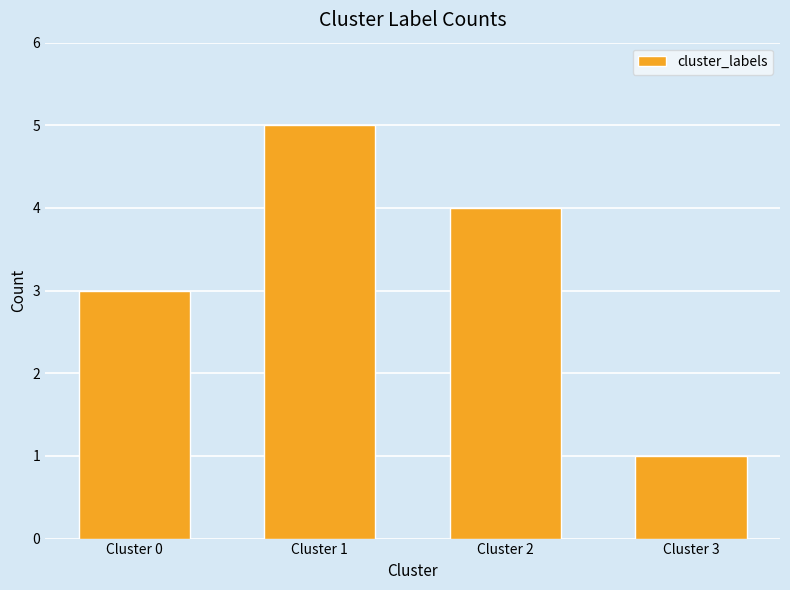

Approximately how many times larger is the value at Cluster 0 compared to Cluster 1?

0.6